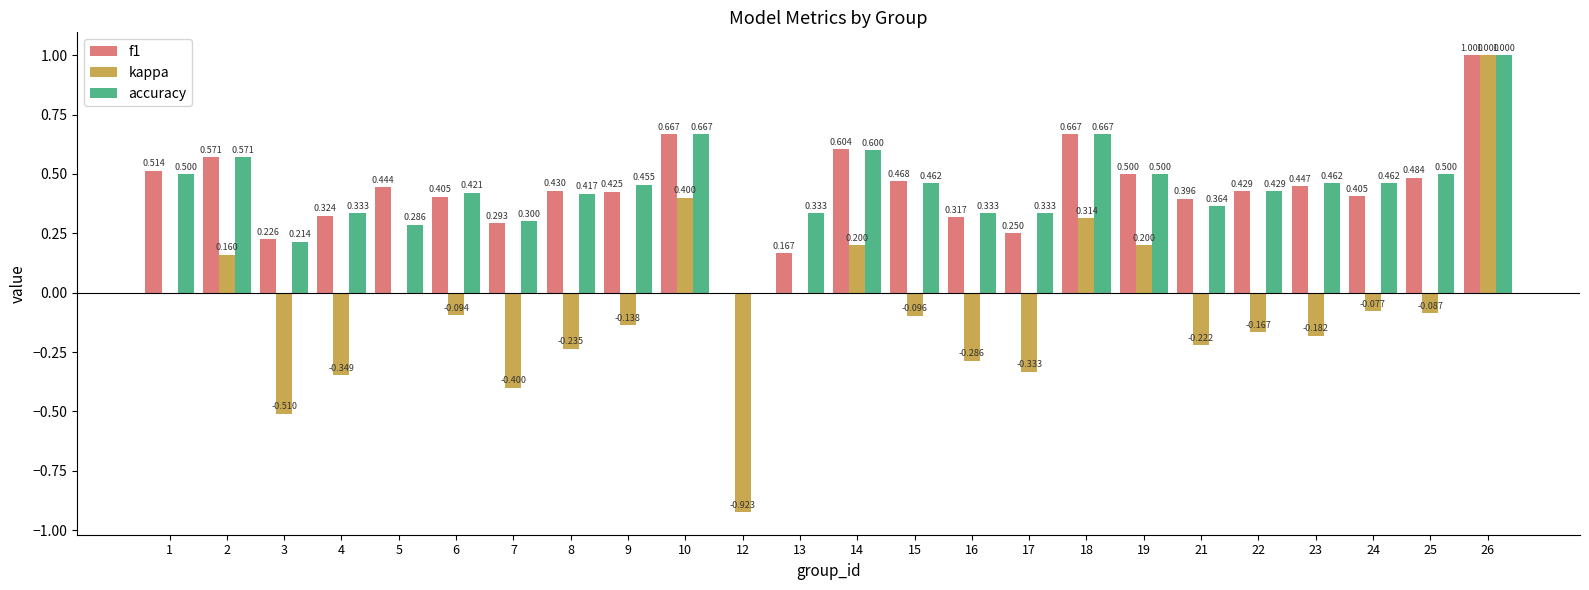

How many accuracy values are between 0 and 1?

24